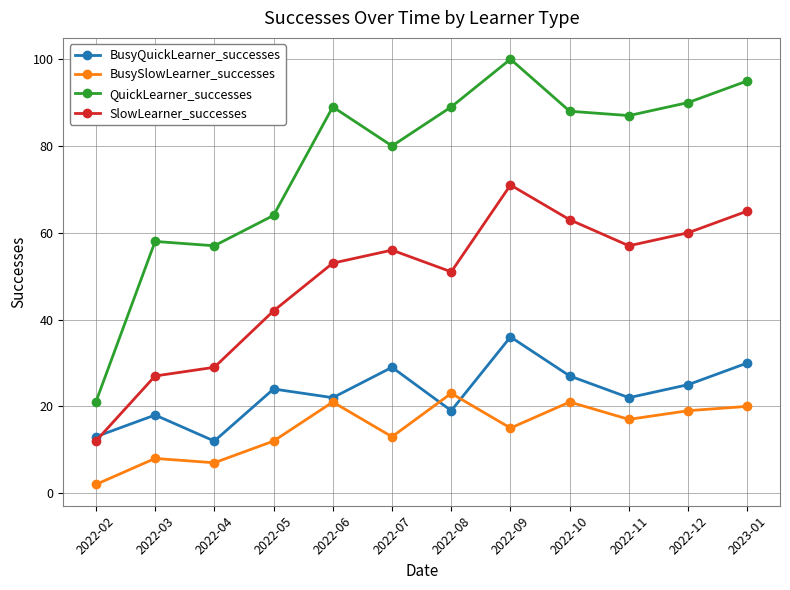

List the series in order of their peak value, highest first.

QuickLearner_successes, SlowLearner_successes, BusyQuickLearner_successes, BusySlowLearner_successes